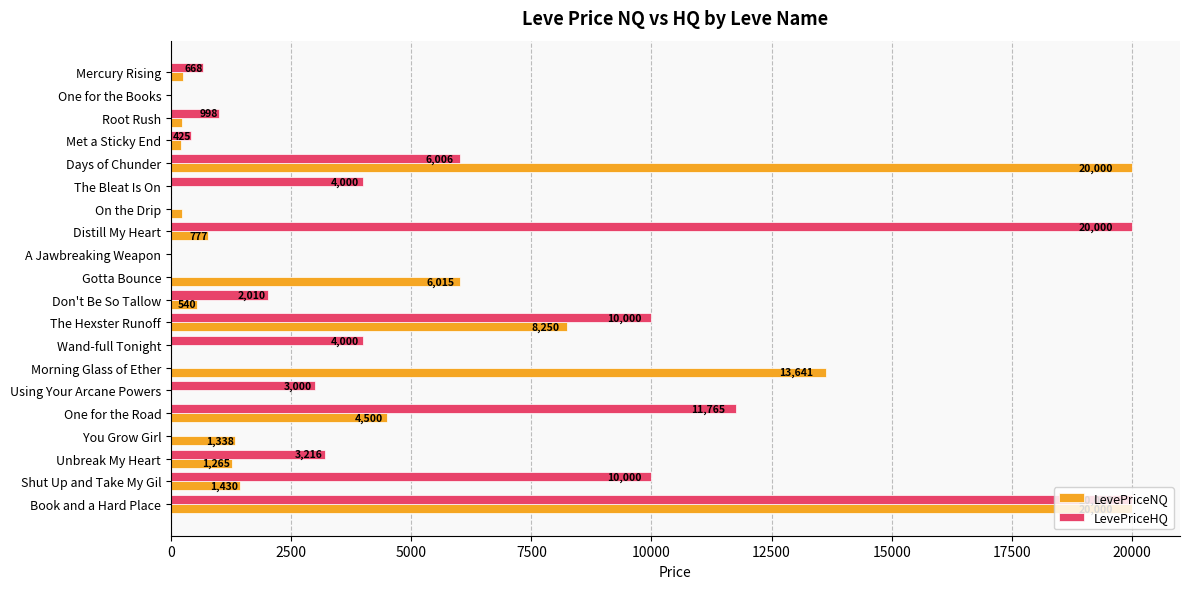

The value of LevePriceNQ at The Hexster Runoff is 8250.0. True or false?

True